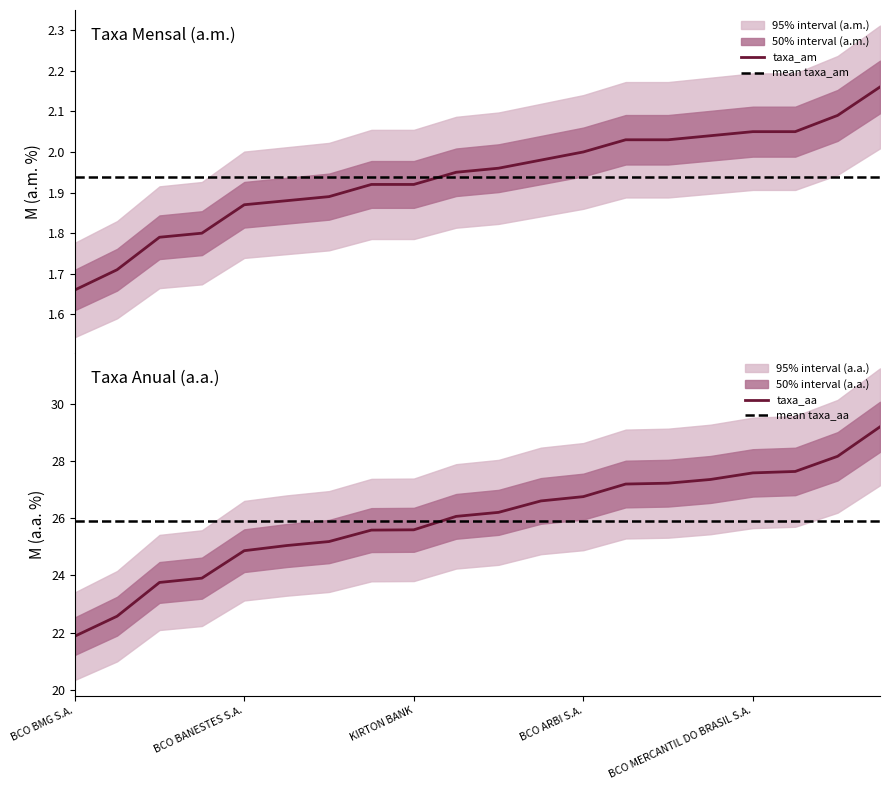

True or false: taxa_am and taxa_aa intersect in this chart.

False